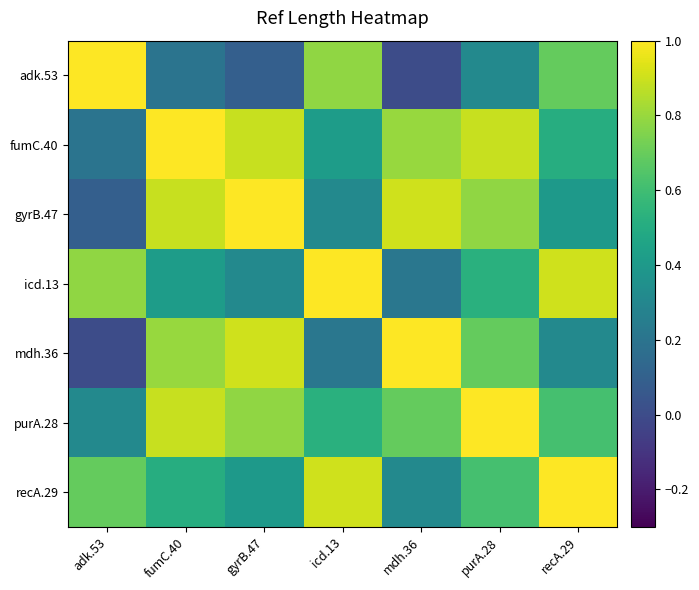

Reading left to right, list all the values displayed in this chart.

adk.53: adk.53=1.0	fumC.40=0.2	gyrB.47=0.1	icd.13=0.8	mdh.36=0.0	purA.28=0.3	recA.29=0.7
fumC.40: adk.53=0.2	fumC.40=1.0	gyrB.47=0.9	icd.13=0.4	mdh.36=0.8	purA.28=0.9	recA.29=0.5
gyrB.47: adk.53=0.1	fumC.40=0.9	gyrB.47=1.0	icd.13=0.3	mdh.36=0.9	purA.28=0.8	recA.29=0.4
icd.13: adk.53=0.8	fumC.40=0.4	gyrB.47=0.3	icd.13=1.0	mdh.36=0.2	purA.28=0.5	recA.29=0.9
mdh.36: adk.53=0.0	fumC.40=0.8	gyrB.47=0.9	icd.13=0.2	mdh.36=1.0	purA.28=0.7	recA.29=0.3
purA.28: adk.53=0.3	fumC.40=0.9	gyrB.47=0.8	icd.13=0.5	mdh.36=0.7	purA.28=1.0	recA.29=0.6
recA.29: adk.53=0.7	fumC.40=0.5	gyrB.47=0.4	icd.13=0.9	mdh.36=0.3	purA.28=0.6	recA.29=1.0